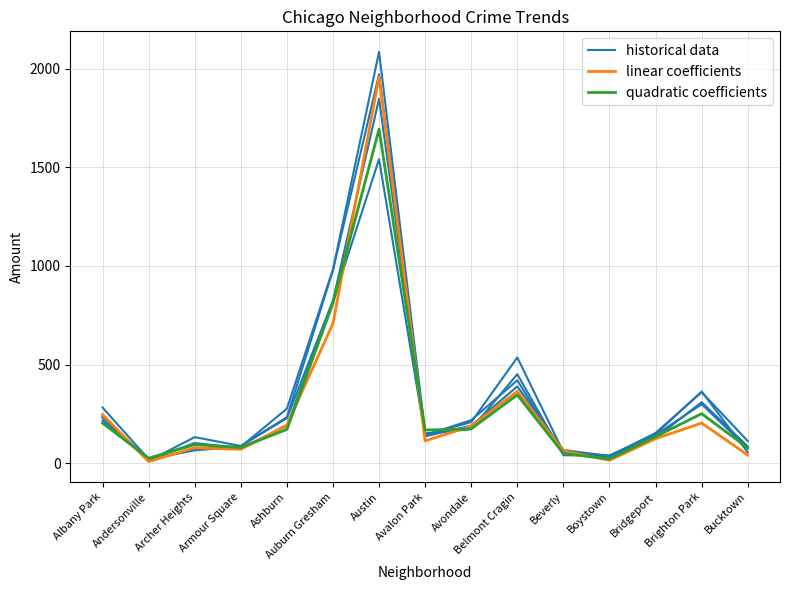

How many interior local peaks does the linear coefficients series have?

4